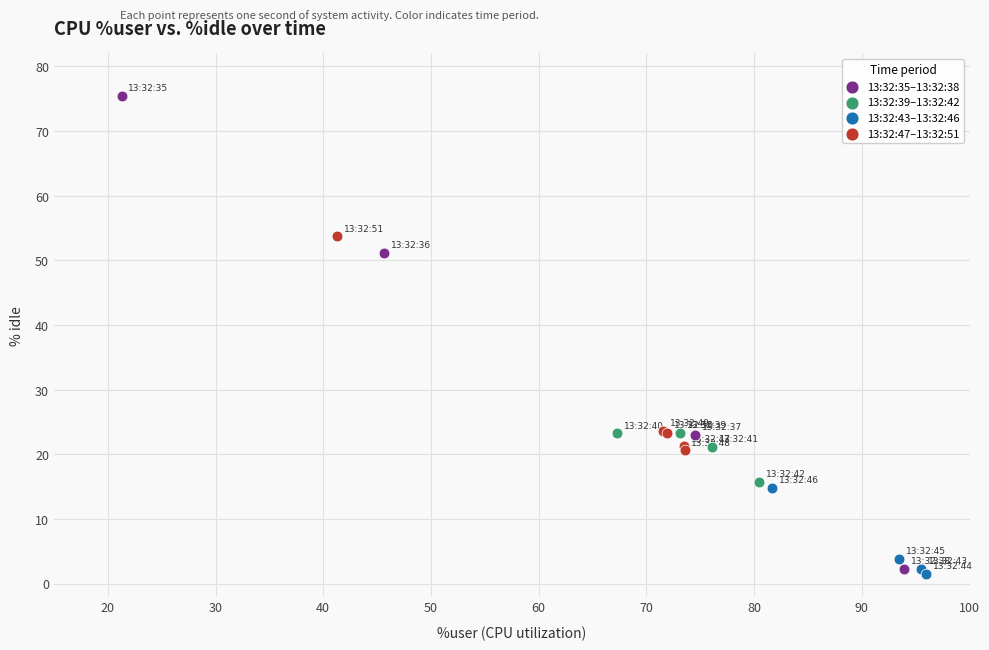

Which series has the largest Y range (max minus min)?

13:32:35–13:32:38